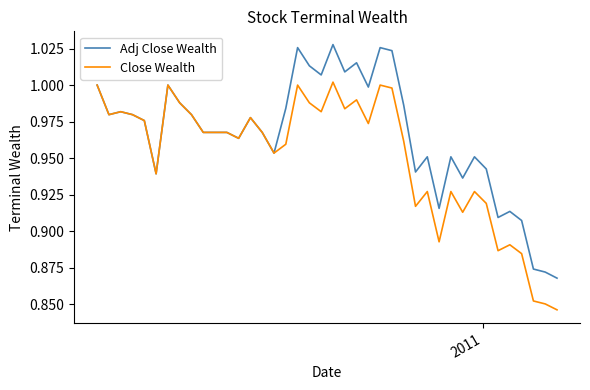

List the series in order of their peak value, highest first.

Adj Close Wealth, Close Wealth